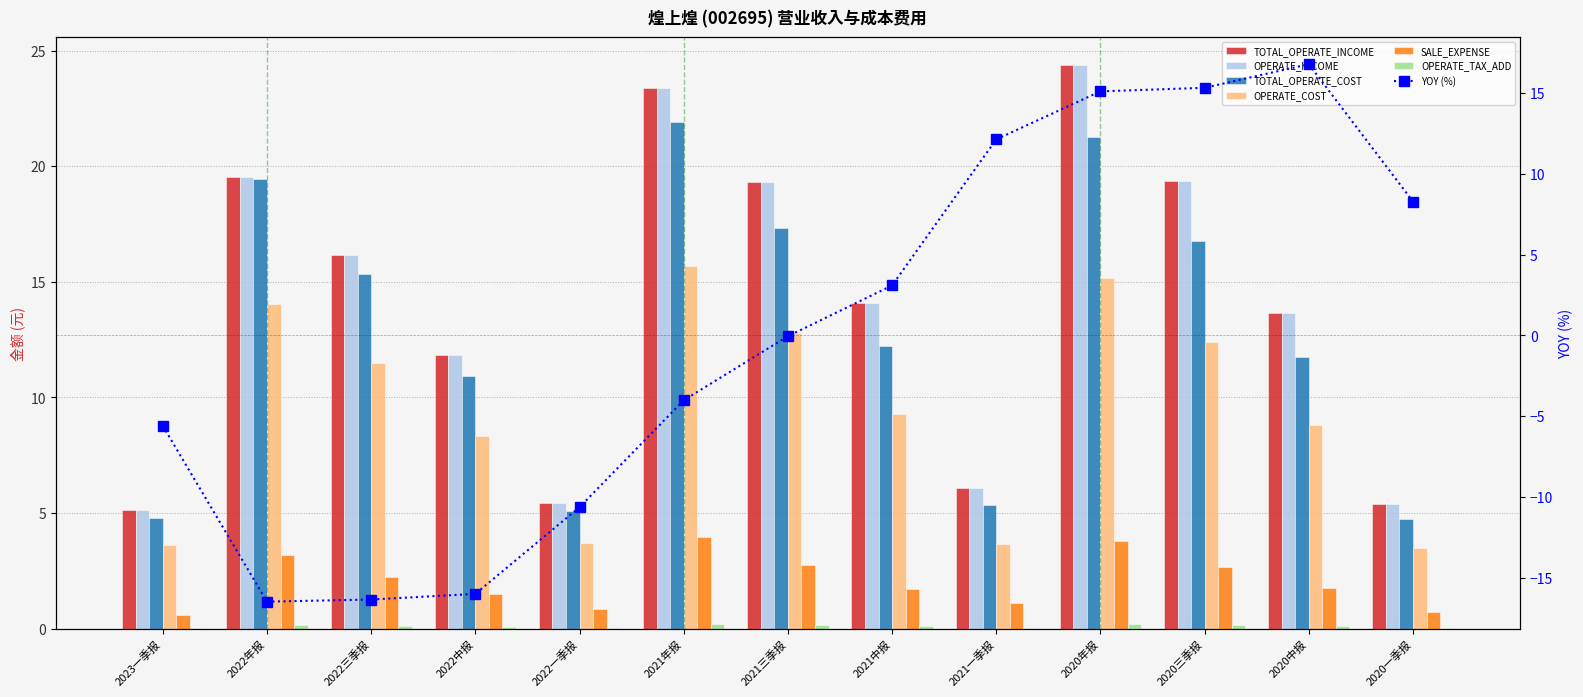

List the labels in order of TOTAL_OPERATE_COST value, smallest first.

2020一季报, 2023一季报, 2022一季报, 2021一季报, 2022中报, 2020中报, 2021中报, 2022三季报, 2020三季报, 2021三季报, 2022年报, 2020年报, 2021年报